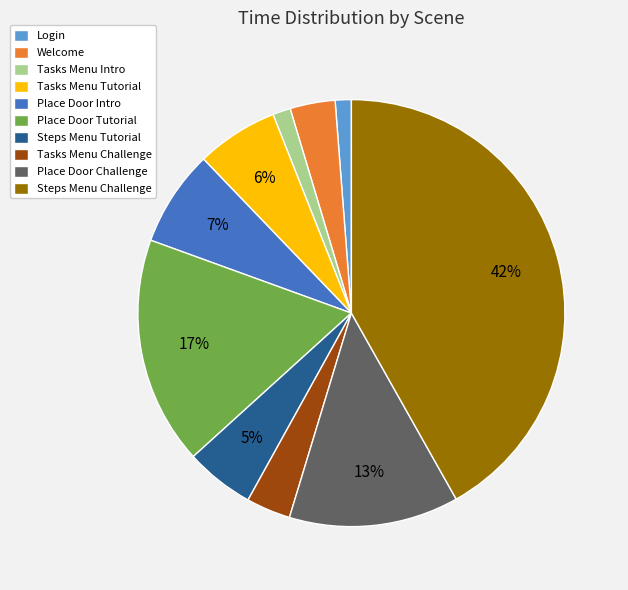

Count the number of slices in the pie.

10